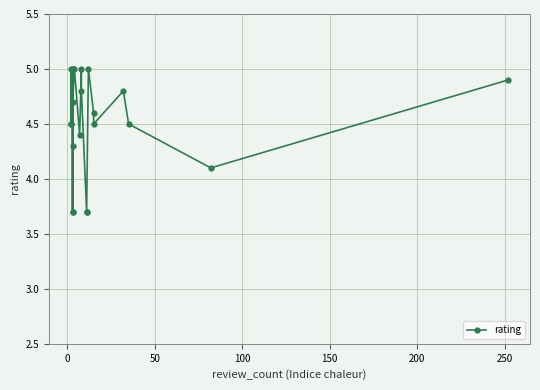

What is the minimum value shown in the chart?

3.7